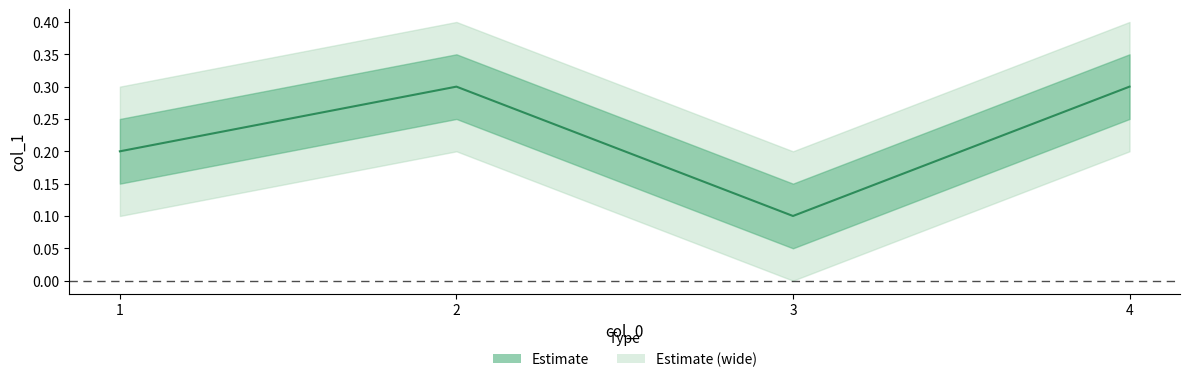

What is the smallest value displayed?

0.1